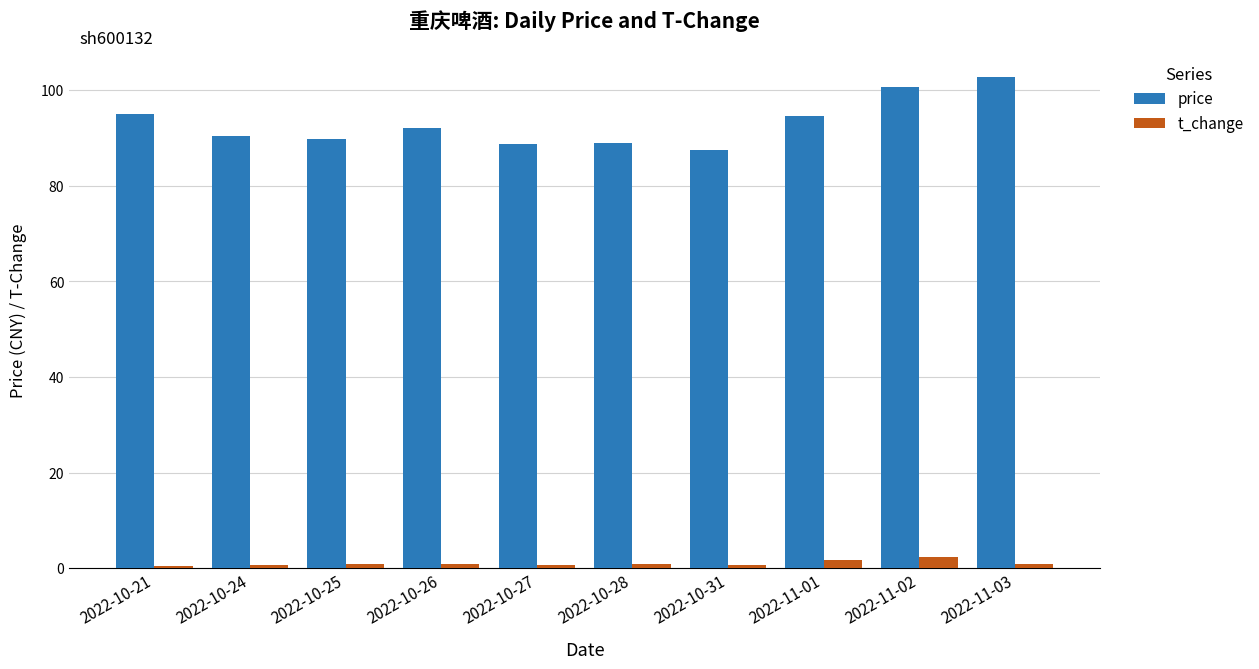

What is the label of the 8th bar from the left?

2022-11-01